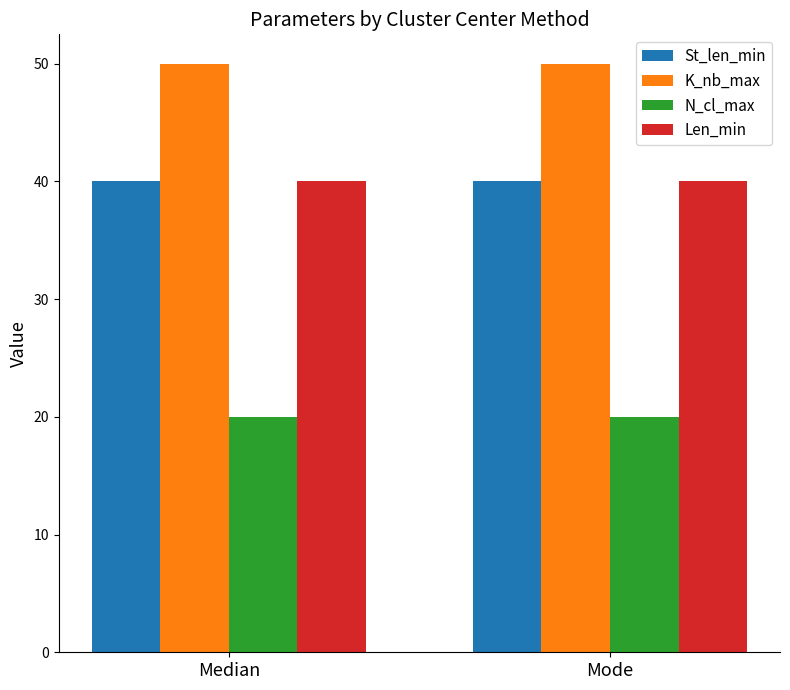

Does the chart contain stacked bars?

No